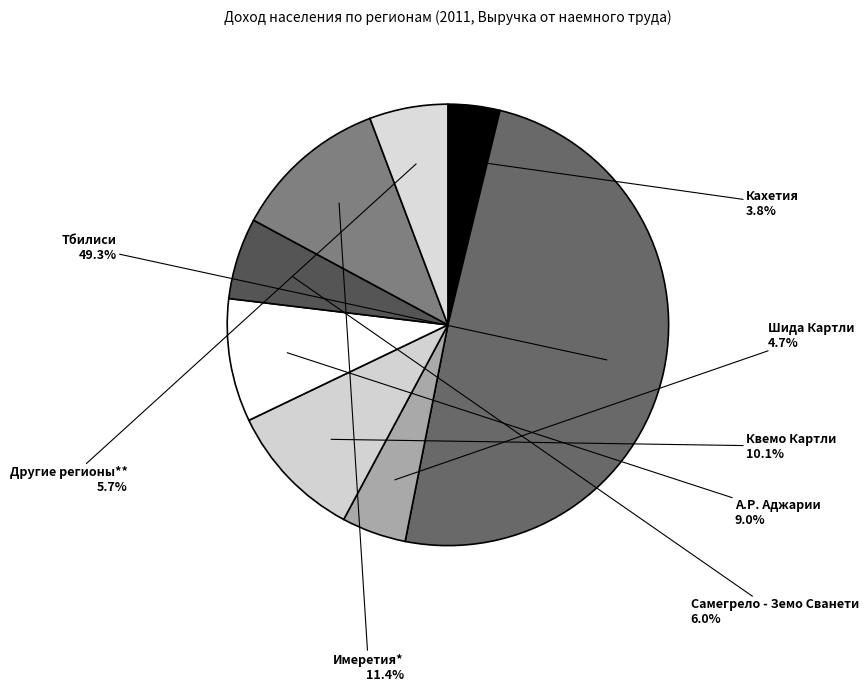

Is Другие регионы** the majority of the pie?

No